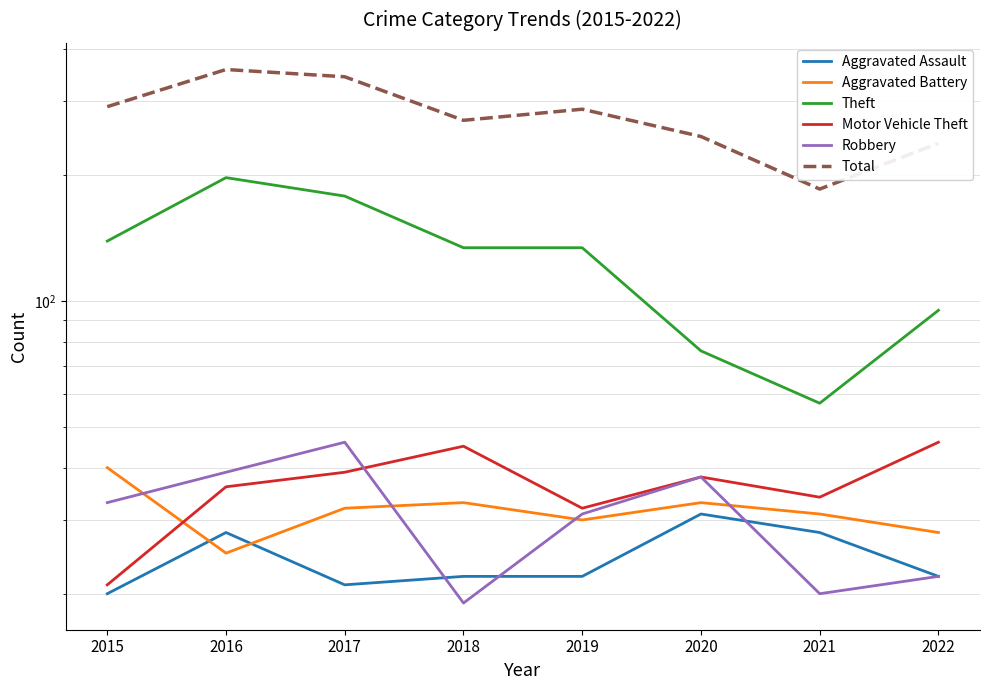

At which category is the sum across all series the highest?

2016